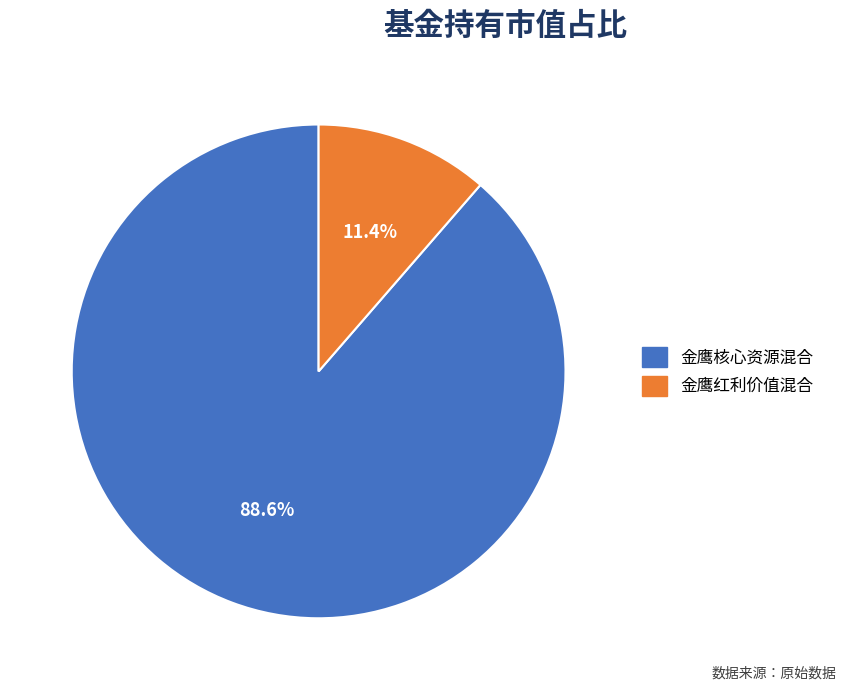

Is it true that 金鹰红利价值混合 is 11% of the pie?

True